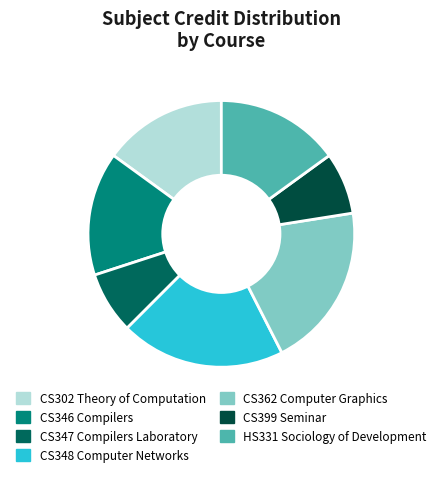

What is the ratio of the value at CS399 Seminar to the value at CS348 Computer Networks?

0.4